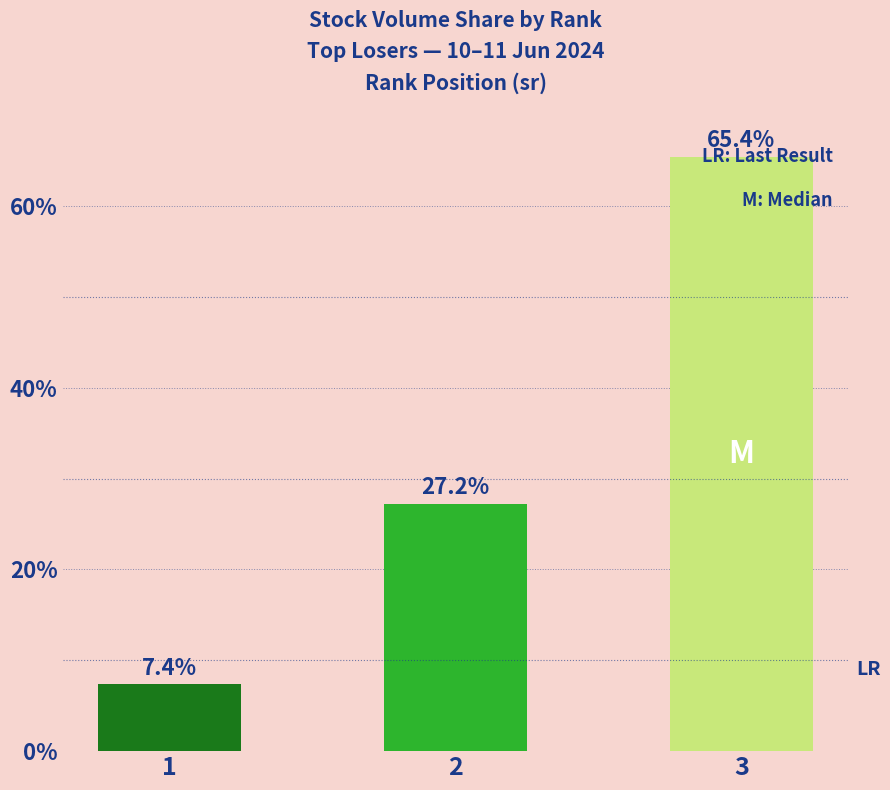

Reading left to right, transcribe all the data shown in this chart.

1=7.4	2=27.2	3=65.4